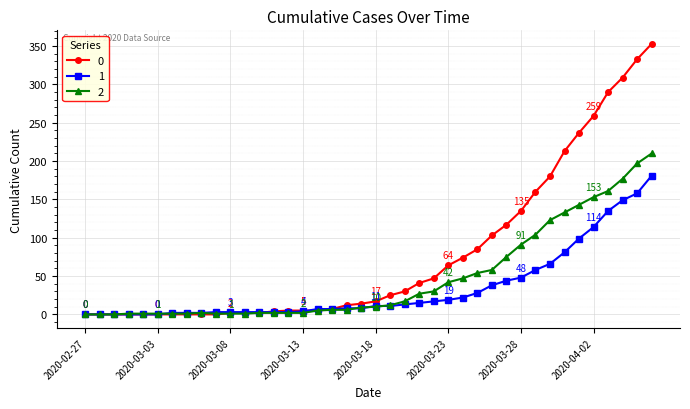

List the series in order of their overall mean, highest first.

0, 2, 1